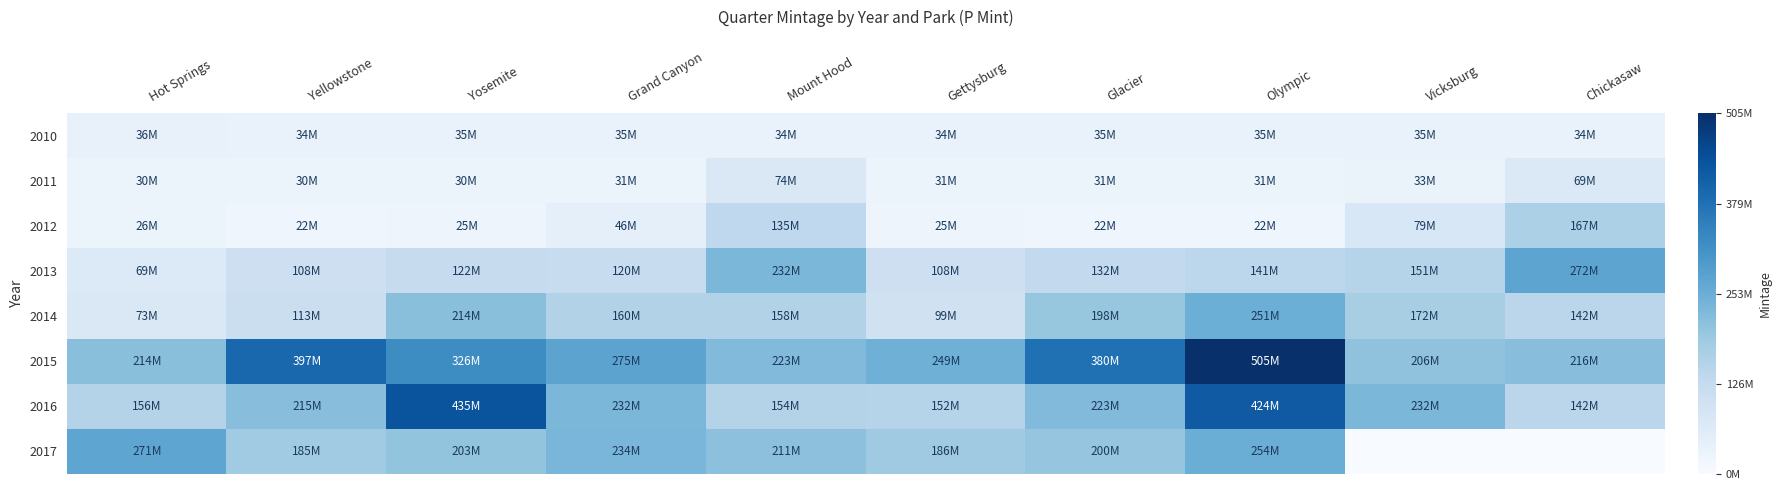

Which series changed the most between Yosemite and Mount Hood?

2016